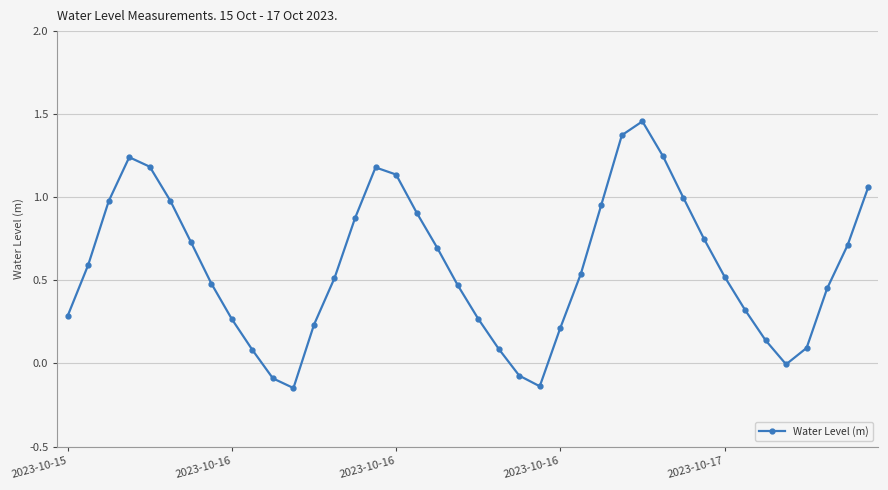

What is the difference between the maximum and minimum values?

1.6